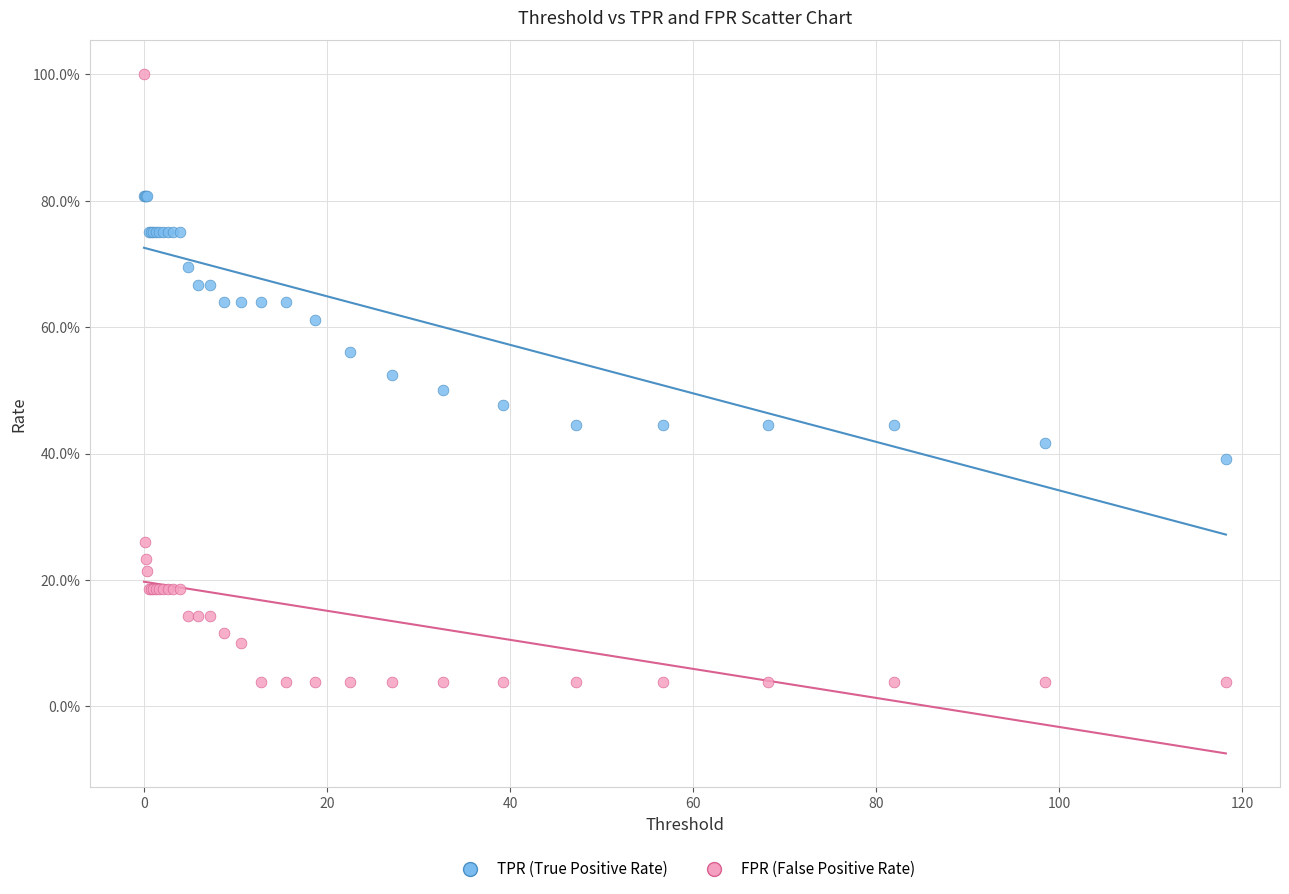

Which series contains the lowest Y value?

FPR (False Positive Rate)